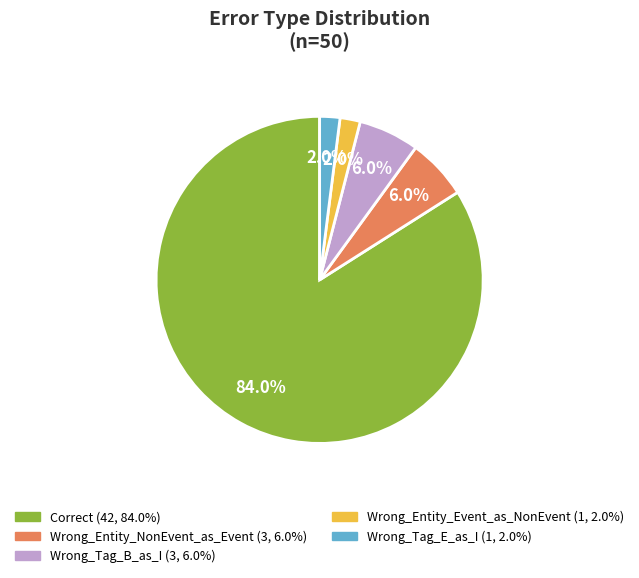

Approximately how many times larger is the value at Wrong_Tag_B_as_I compared to Wrong_Tag_E_as_I?

3.0